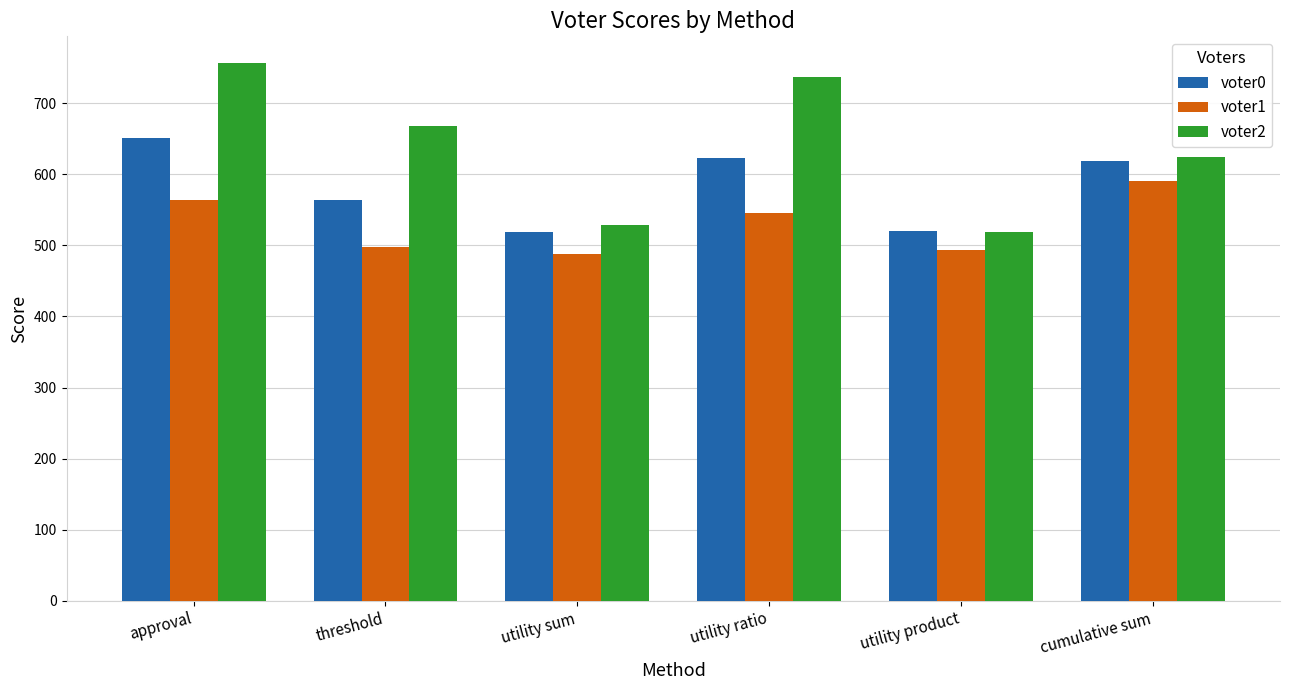

Count the number of data series in this chart.

3